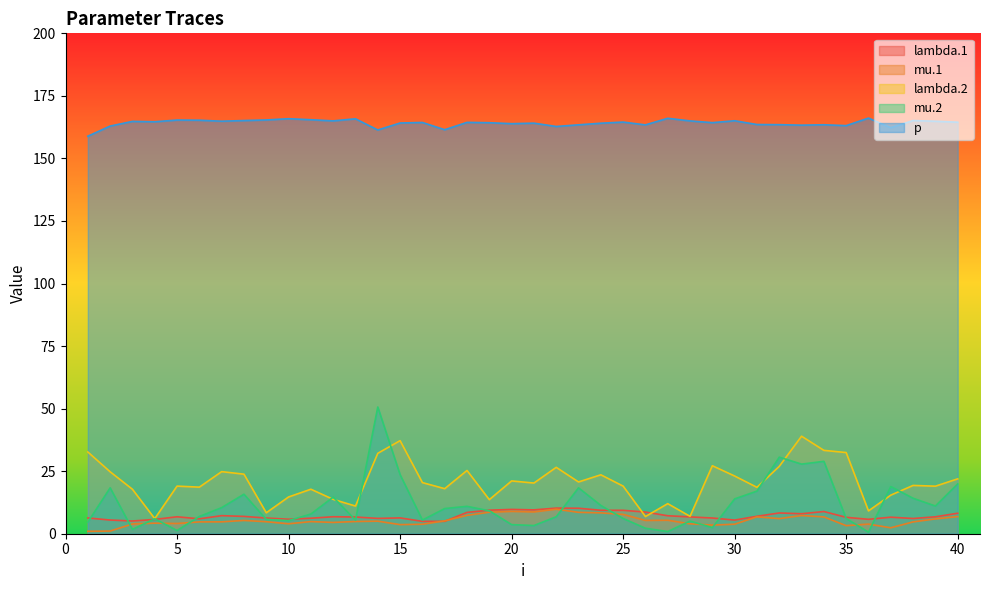

List the series in order of their peak value, highest first.

p, mu.2, lambda.2, lambda.1, mu.1